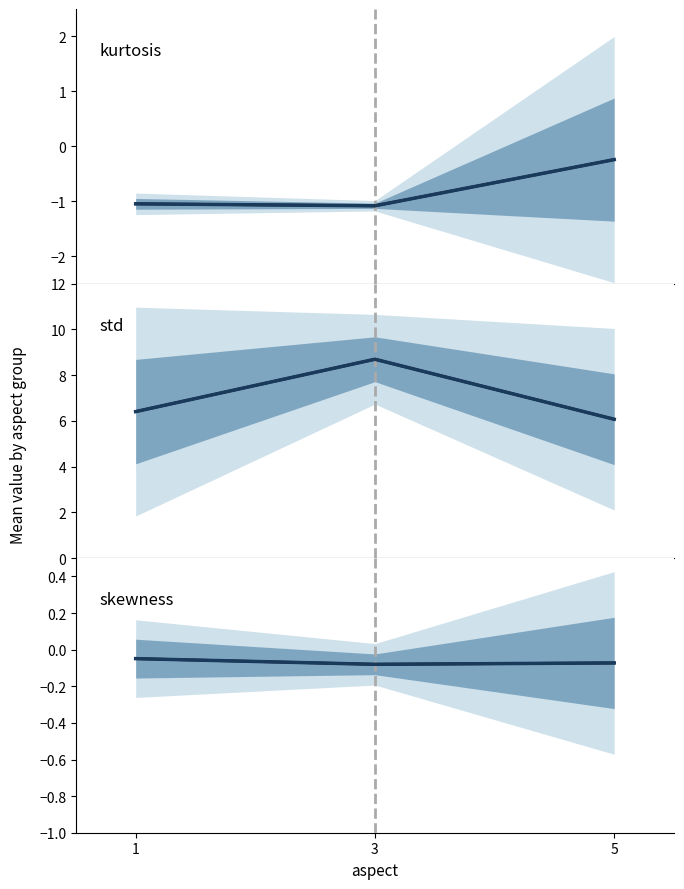

Which series changed the most between 1 and 3?

std